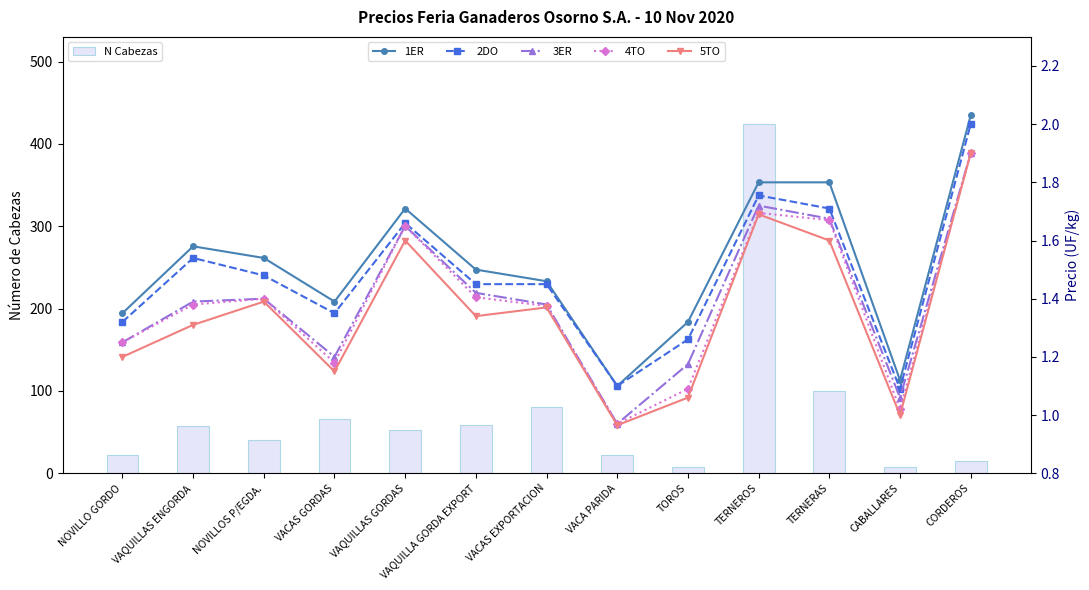

True or false: 2DO has a value of 1.3 at TOROS.

True